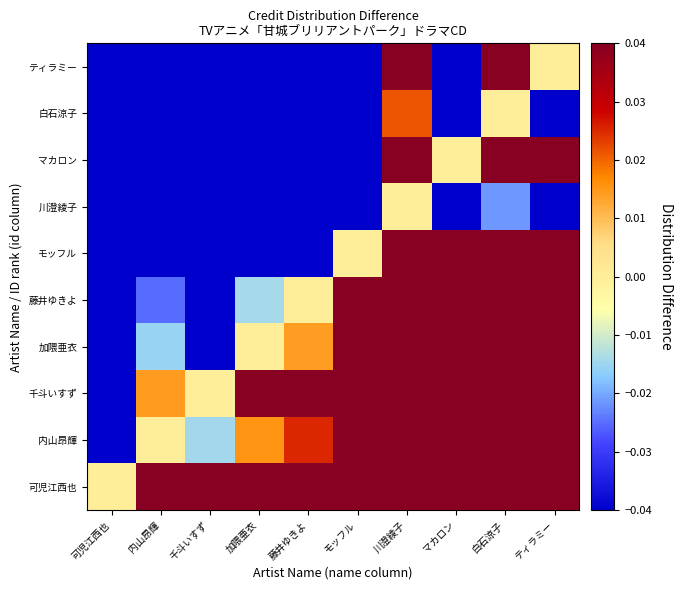

Reading left to right, list all the values displayed in this chart.

可児江西也: 可児江西也=0.0	内山昂輝=0.1	千斗いすず=0.1	加隈亜衣=0.2	藤井ゆきよ=0.2	モッフル=0.3	川澄綾子=0.3	マカロン=0.4	白石涼子=0.4	ティラミー=0.5
内山昂輝: 可児江西也=-0.1	内山昂輝=0.0	千斗いすず=-0.0	加隈亜衣=0.0	藤井ゆきよ=0.0	モッフル=0.0	川澄綾子=0.1	マカロン=0.1	白石涼子=0.2	ティラミー=0.1
千斗いすず: 可児江西也=-0.1	内山昂輝=0.0	千斗いすず=0.0	加隈亜衣=0.1	藤井ゆきよ=0.1	モッフル=0.2	川澄綾子=0.3	マカロン=0.3	白石涼子=0.4	ティラミー=0.4
加隈亜衣: 可児江西也=-0.2	内山昂輝=-0.0	千斗いすず=-0.1	加隈亜衣=0.0	藤井ゆきよ=0.0	モッフル=0.1	川澄綾子=0.3	マカロン=0.1	白石涼子=0.3	ティラミー=0.2
藤井ゆきよ: 可児江西也=-0.2	内山昂輝=-0.0	千斗いすず=-0.1	加隈亜衣=-0.0	藤井ゆきよ=0.0	モッフル=0.0	川澄綾子=0.3	マカロン=0.2	白石涼子=0.4	ティラミー=0.3
モッフル: 可児江西也=-0.3	内山昂輝=-0.0	千斗いすず=-0.2	加隈亜衣=-0.1	藤井ゆきよ=-0.0	モッフル=0.0	川澄綾子=0.3	マカロン=0.1	白石涼子=0.4	ティラミー=0.2
川澄綾子: 可児江西也=-0.3	内山昂輝=-0.1	千斗いすず=-0.3	加隈亜衣=-0.3	藤井ゆきよ=-0.3	モッフル=-0.3	川澄綾子=0.0	マカロン=-0.3	白石涼子=-0.0	ティラミー=-0.3
マカロン: 可児江西也=-0.4	内山昂輝=-0.1	千斗いすず=-0.3	加隈亜衣=-0.1	藤井ゆきよ=-0.2	モッフル=-0.1	川澄綾子=0.3	マカロン=0.0	白石涼子=0.4	ティラミー=0.1
白石涼子: 可児江西也=-0.4	内山昂輝=-0.2	千斗いすず=-0.4	加隈亜衣=-0.3	藤井ゆきよ=-0.4	モッフル=-0.4	川澄綾子=0.0	マカロン=-0.4	白石涼子=0.0	ティラミー=-0.4
ティラミー: 可児江西也=-0.5	内山昂輝=-0.1	千斗いすず=-0.4	加隈亜衣=-0.2	藤井ゆきよ=-0.3	モッフル=-0.2	川澄綾子=0.3	マカロン=-0.1	白石涼子=0.4	ティラミー=0.0